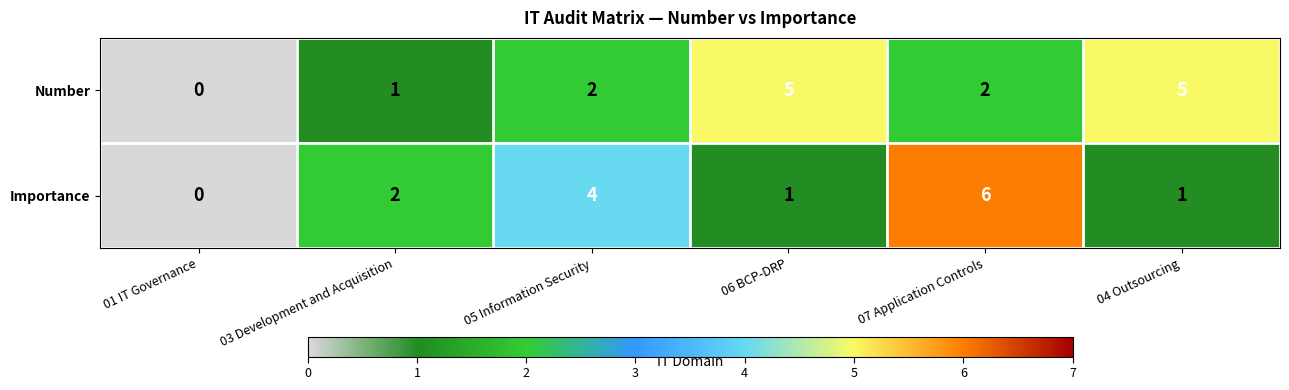

At which category does the chart reach its peak across all series?

07 Application Controls